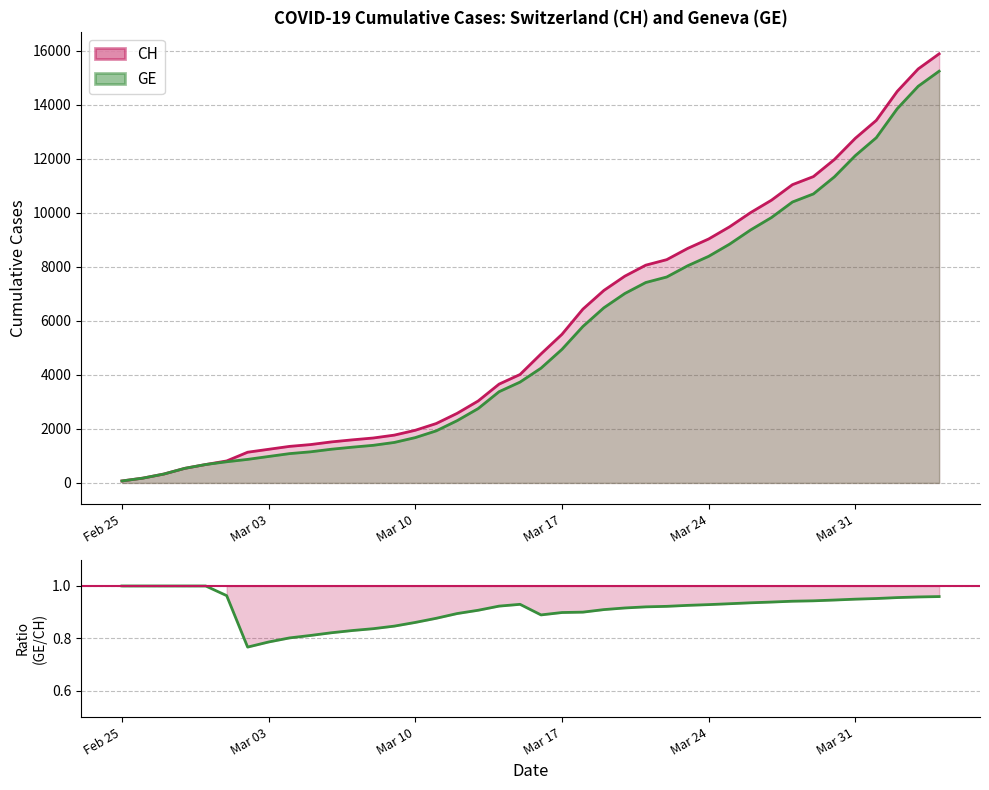

True or false: CH and GE cross at least once.

False